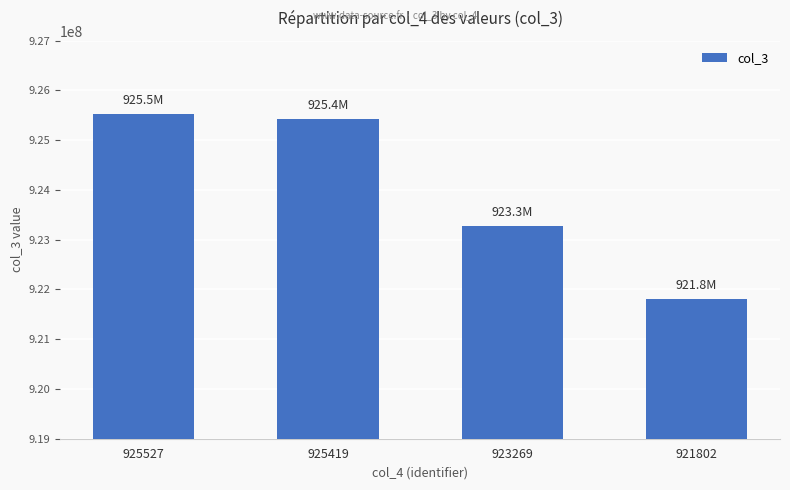

What is the ratio of the value at 925527 to the value at 921802?

1.0